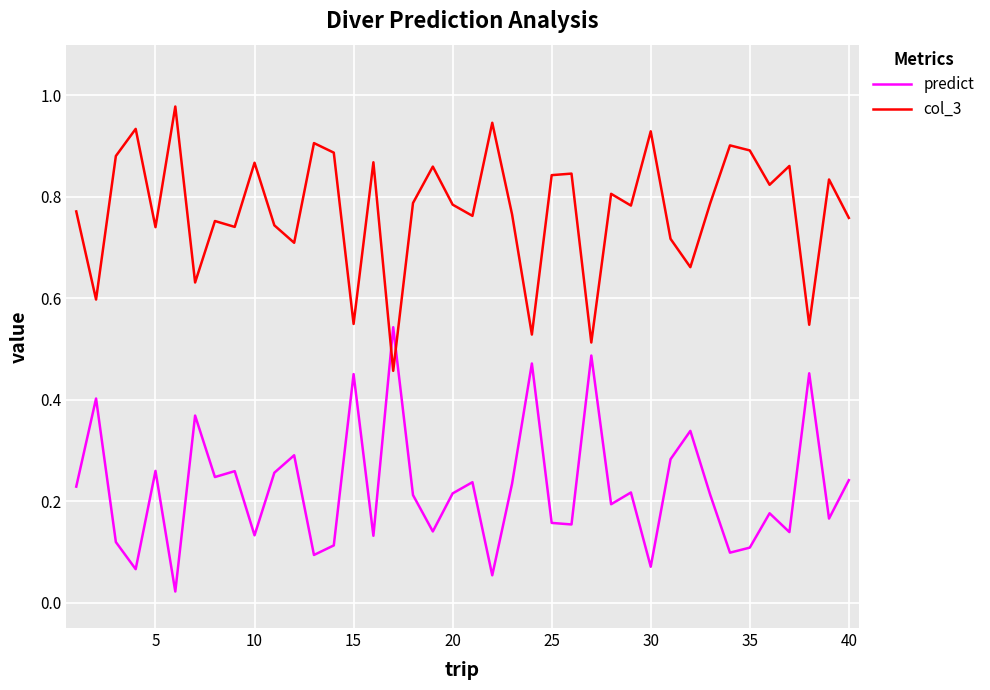

Rank the series by their average value, from highest to lowest.

col_3, predict